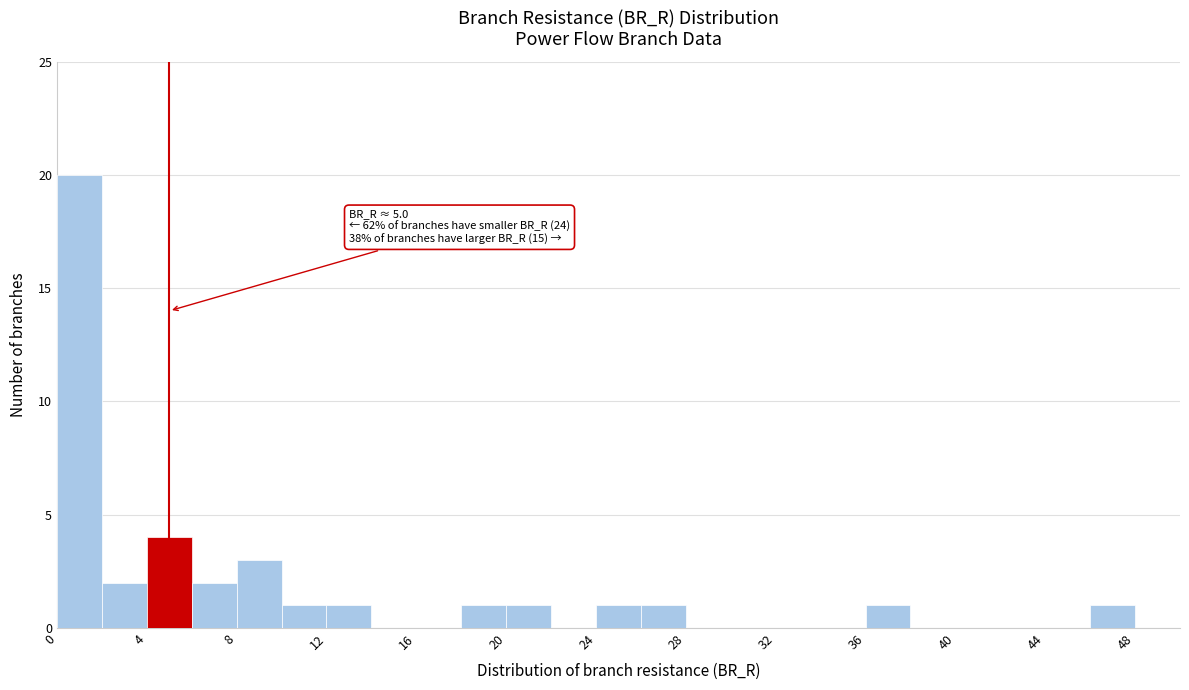

Over which range of the x-axis is the bar tallest?

0 to 2